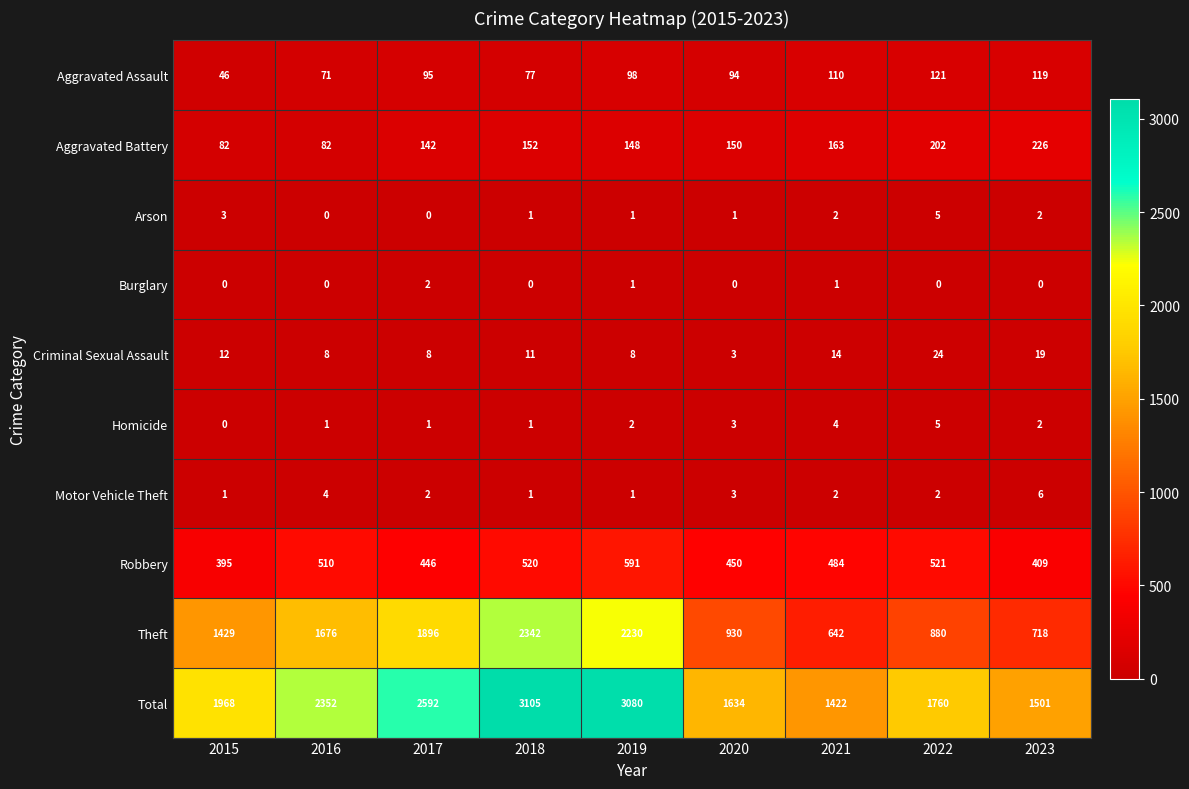

What is the sum of the Criminal Sexual Assault values at 2021 and 2017?

22